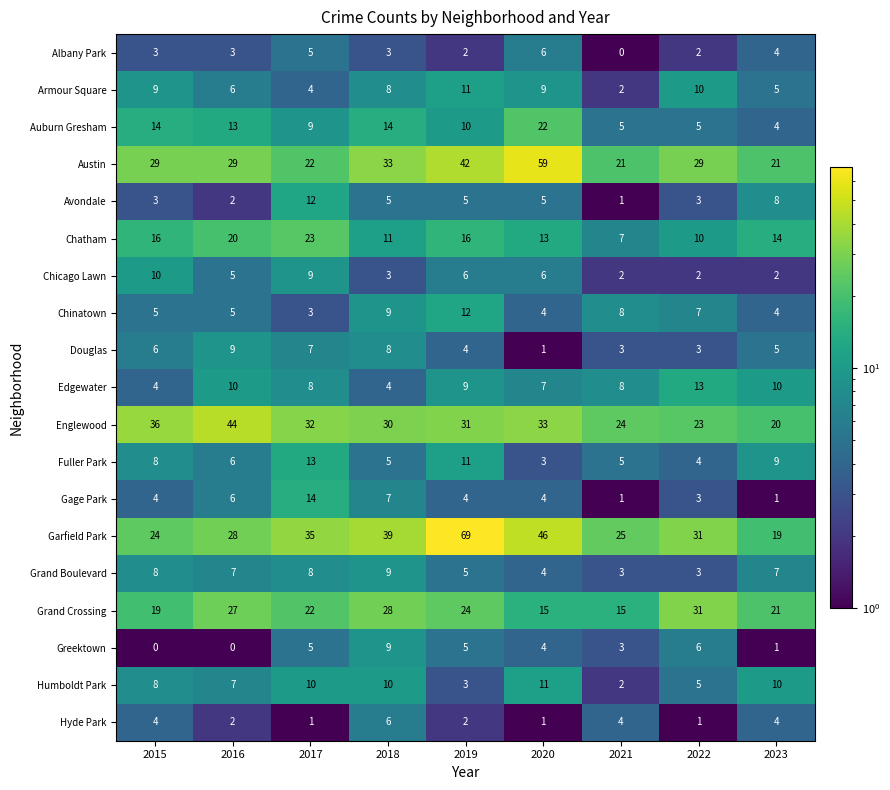

How many series are shown in this chart?

19